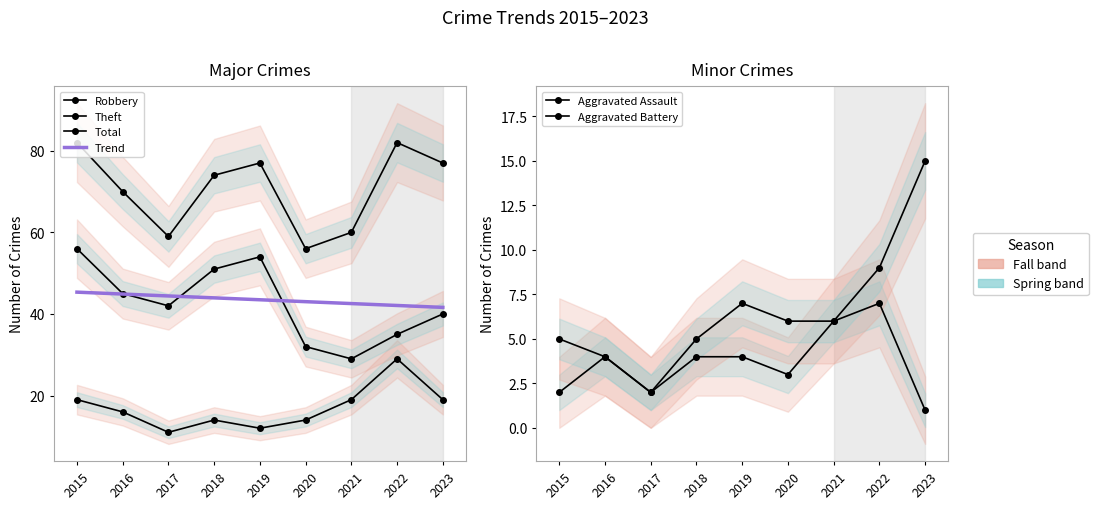

Reading left to right, extract all data points from this chart.

Robbery: 2015=19.0	2016=16.0	2017=11.0	2018=14.0	2019=12.0	2020=14.0	2021=19.0	2022=29.0	2023=19.0
Theft: 2015=56.0	2016=45.0	2017=42.0	2018=51.0	2019=54.0	2020=32.0	2021=29.0	2022=35.0	2023=40.0
Total: 2015=82.0	2016=70.0	2017=59.0	2018=74.0	2019=77.0	2020=56.0	2021=60.0	2022=82.0	2023=77.0
Trend: 2015=45.3	2016=44.9	2017=44.4	2018=43.9	2019=43.5	2020=43.0	2021=42.5	2022=42.1	2023=41.6
Aggravated Assault: 2015=2.0	2016=4.0	2017=2.0	2018=4.0	2019=4.0	2020=3.0	2021=6.0	2022=7.0	2023=1.0
Aggravated Battery: 2015=5.0	2016=4.0	2017=2.0	2018=5.0	2019=7.0	2020=6.0	2021=6.0	2022=9.0	2023=15.0